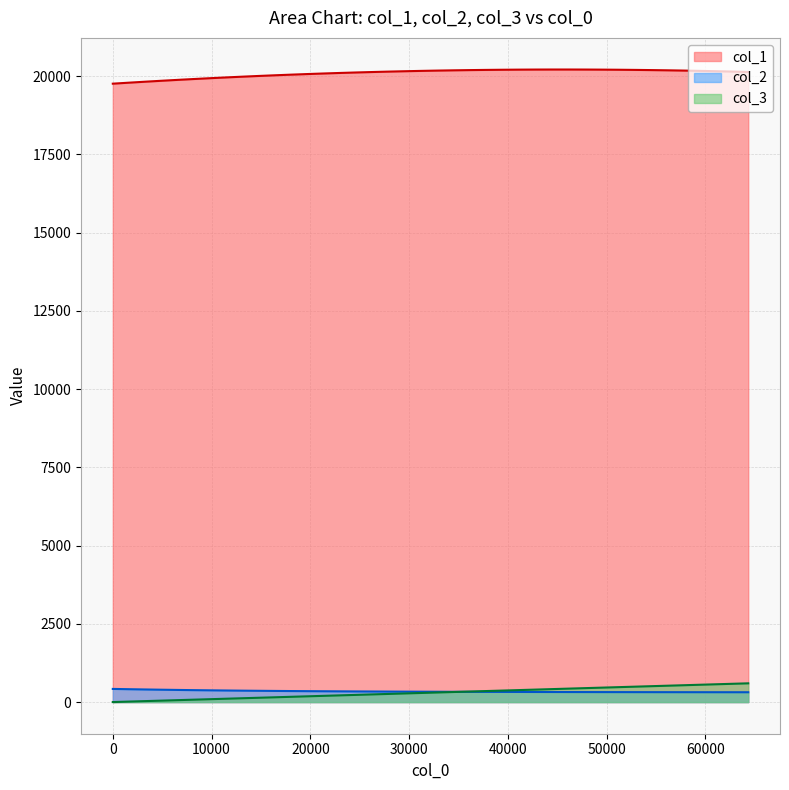

How many values in the col_3 series exceed 306?

20